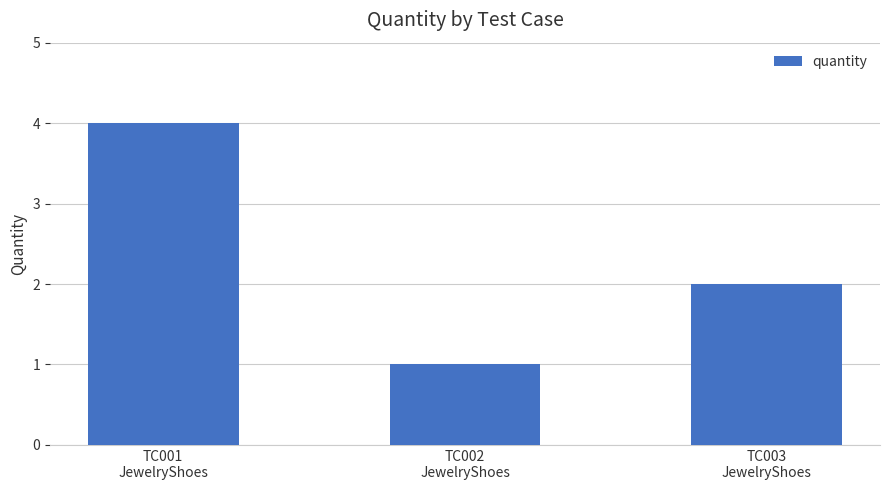

Reading right to left, what are all the values shown in this chart?

2	1	4